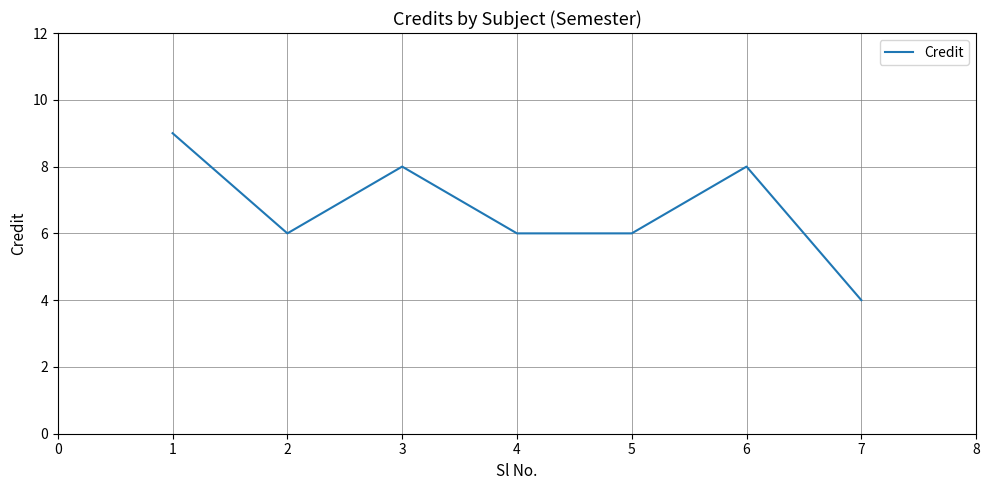

How many distinct data groups are displayed?

1